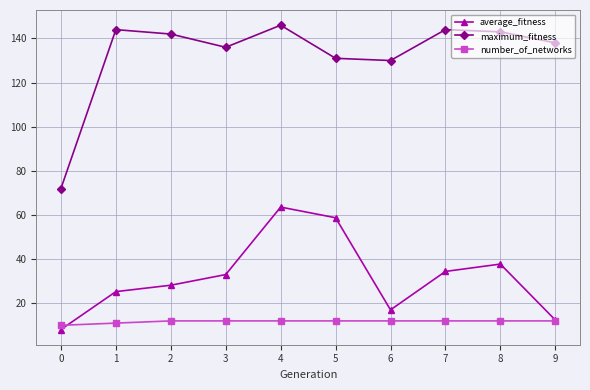

What is the sum of the average_fitness values at 4 and 6?

80.6